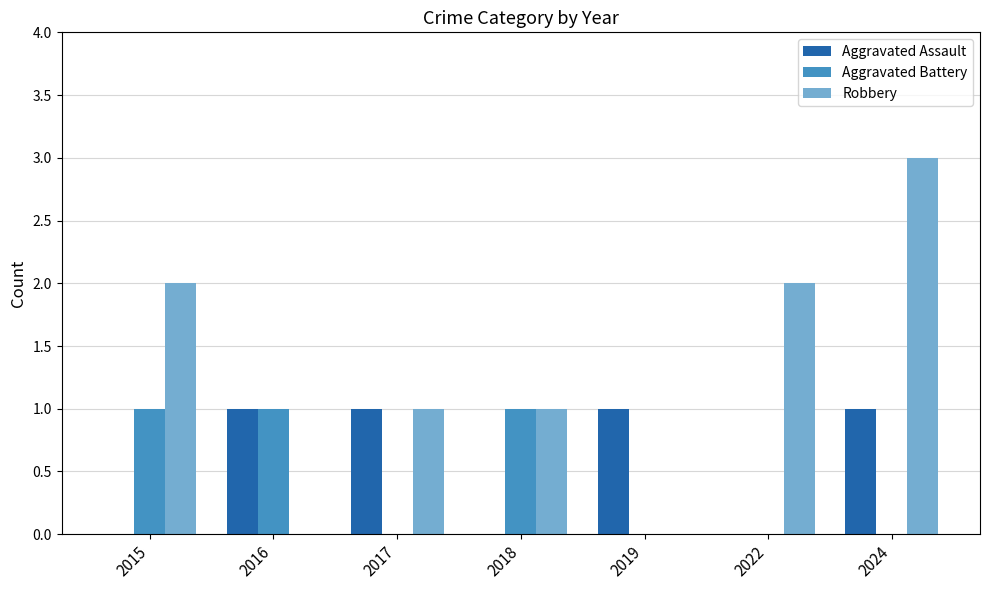

What is the sum of all Aggravated Battery values?

3